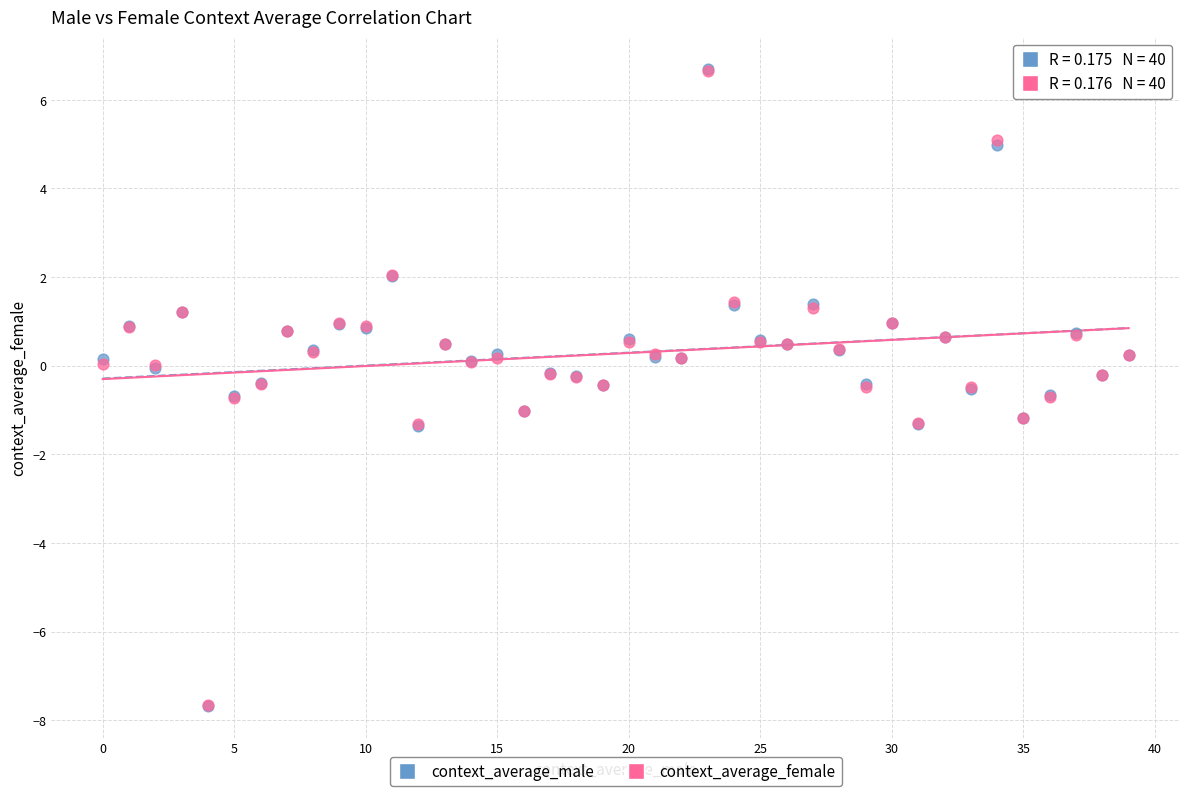

What are all the series names shown in the legend?

context_average_male, context_average_female